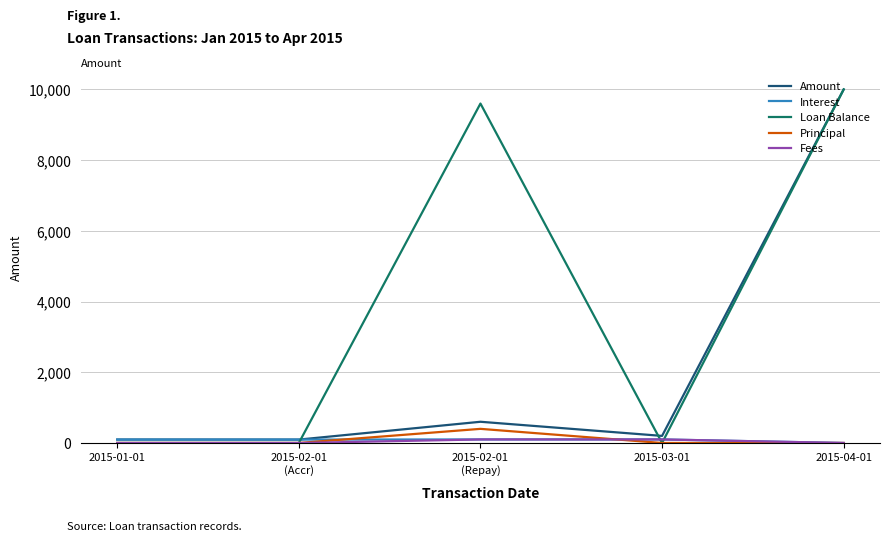

What is the difference between the maximum and minimum values in the Fees series?

100.0